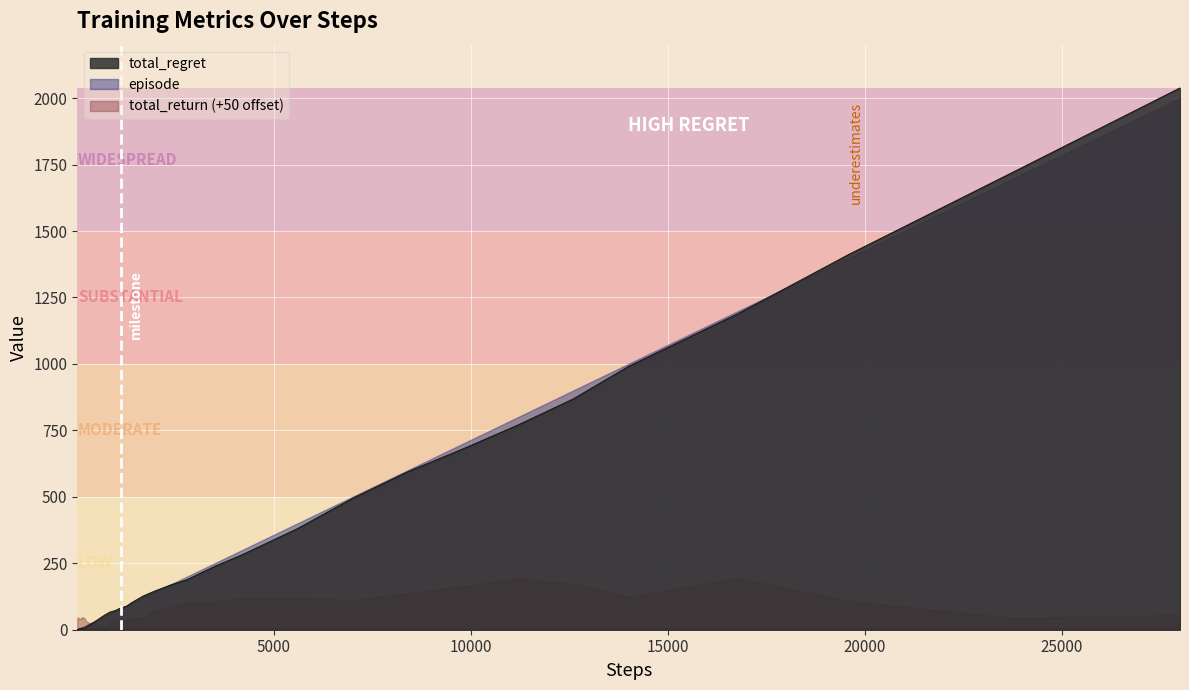

List the series in order of their peak value, highest first.

total_regret, episode, total_return